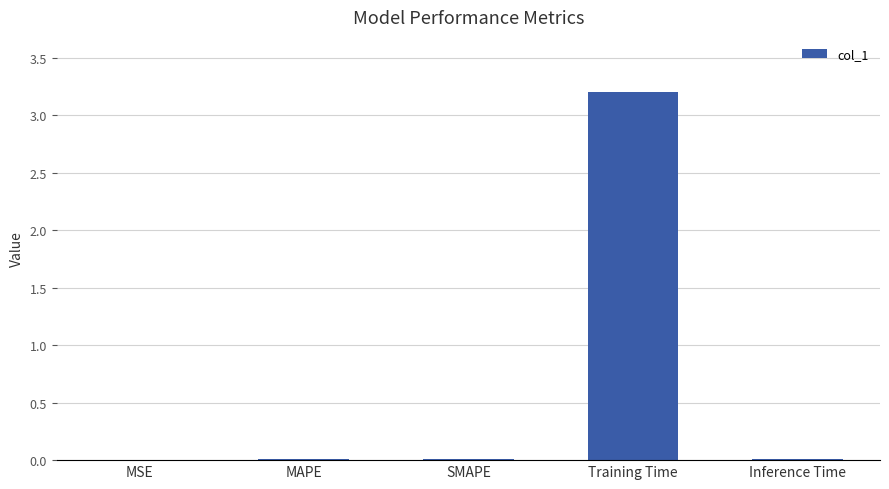

True or false: the data shows 0.0 at MSE.

True